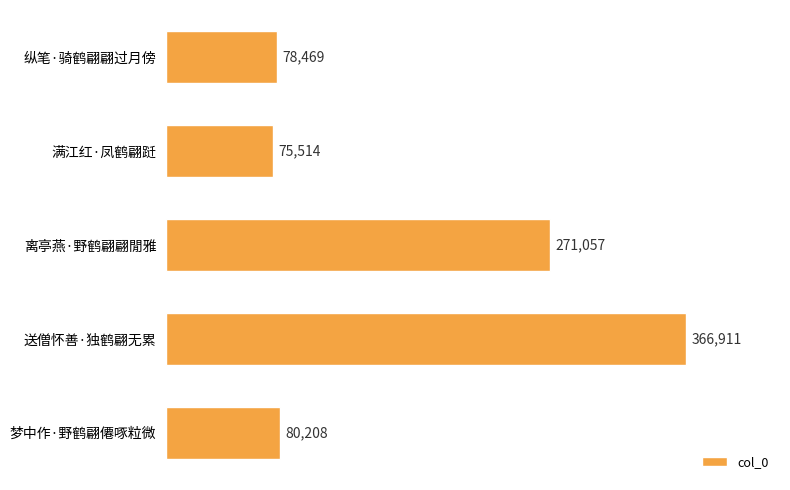

The chart shows a value of 155141 at 送僧怀善·独鹤翩无累. True or false?

False